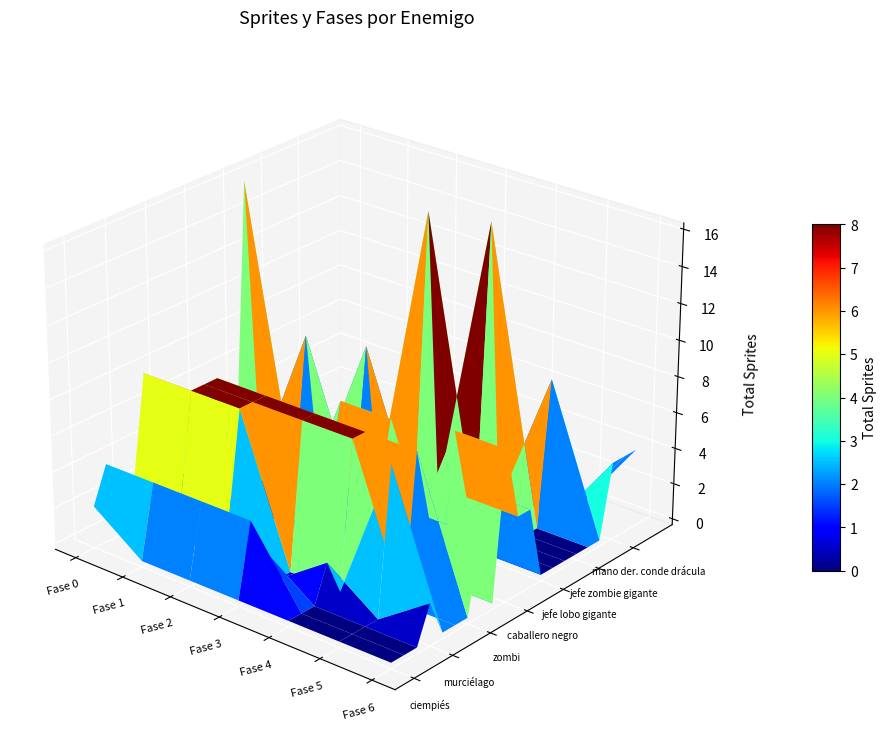

Where is sprites nearest to the value 2?

4